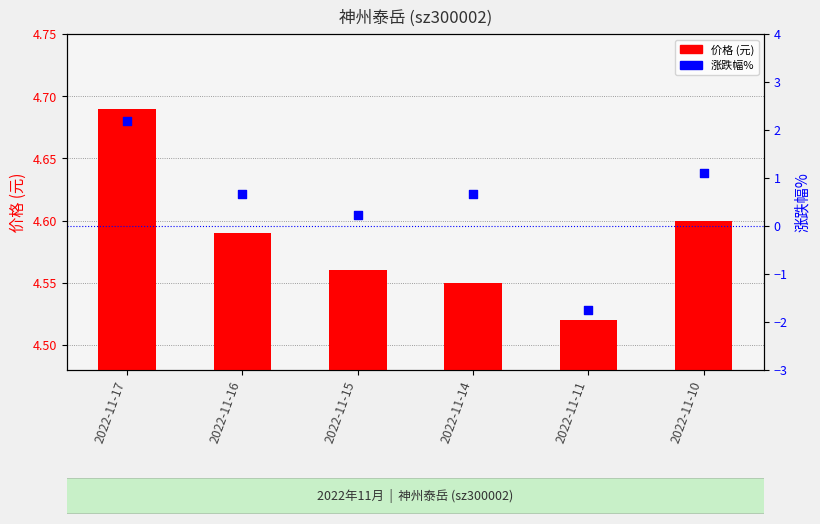

At which category is the sum across all series the highest?

2022-11-17